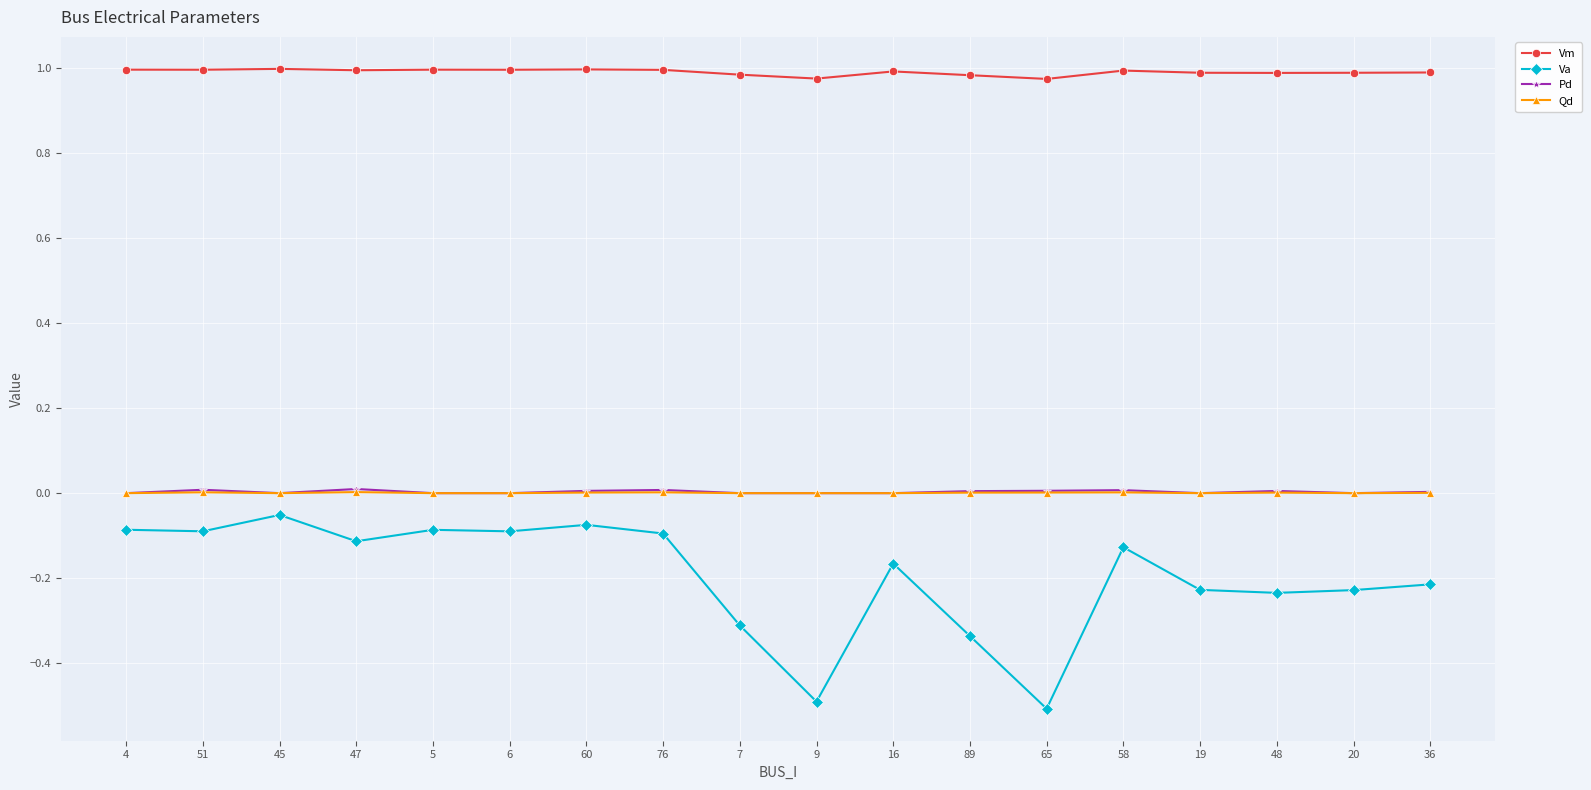

What is the total value across all series at 5?

0.9